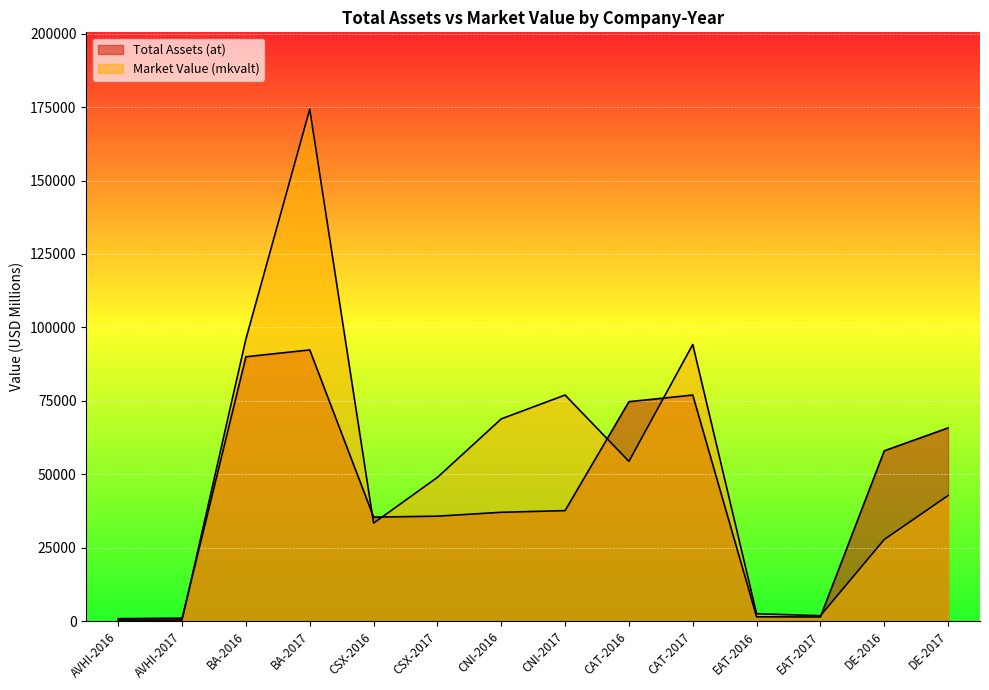

What is the difference between the second highest and minimum values in the Market Value (mkvalt) series?

95722.5